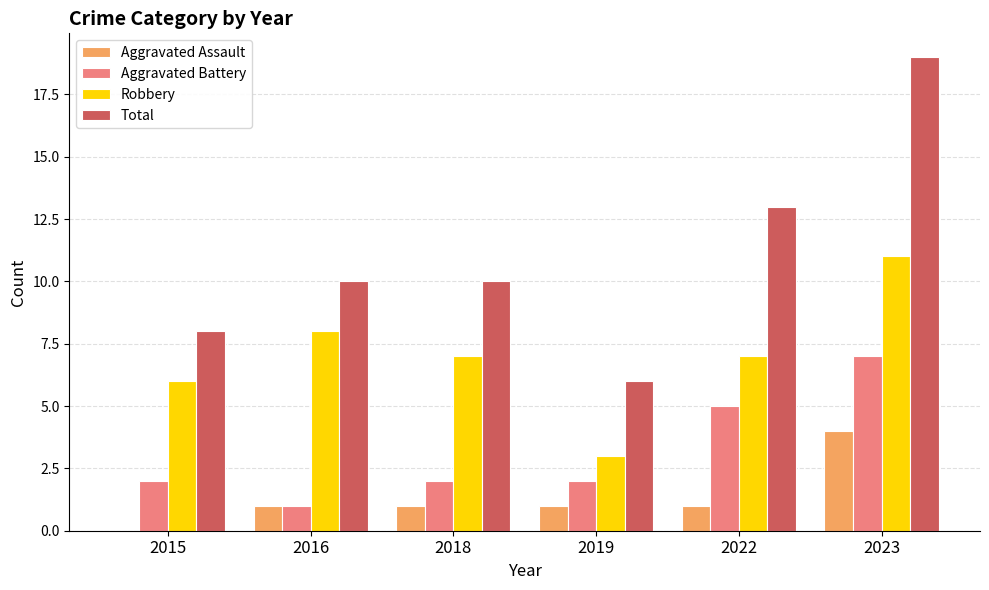

Reading left to right, extract all data points from this chart.

Aggravated Assault: 2015=0	2016=1	2018=1	2019=1	2022=1	2023=4
Aggravated Battery: 2015=2	2016=1	2018=2	2019=2	2022=5	2023=7
Robbery: 2015=6	2016=8	2018=7	2019=3	2022=7	2023=11
Total: 2015=8	2016=10	2018=10	2019=6	2022=13	2023=19